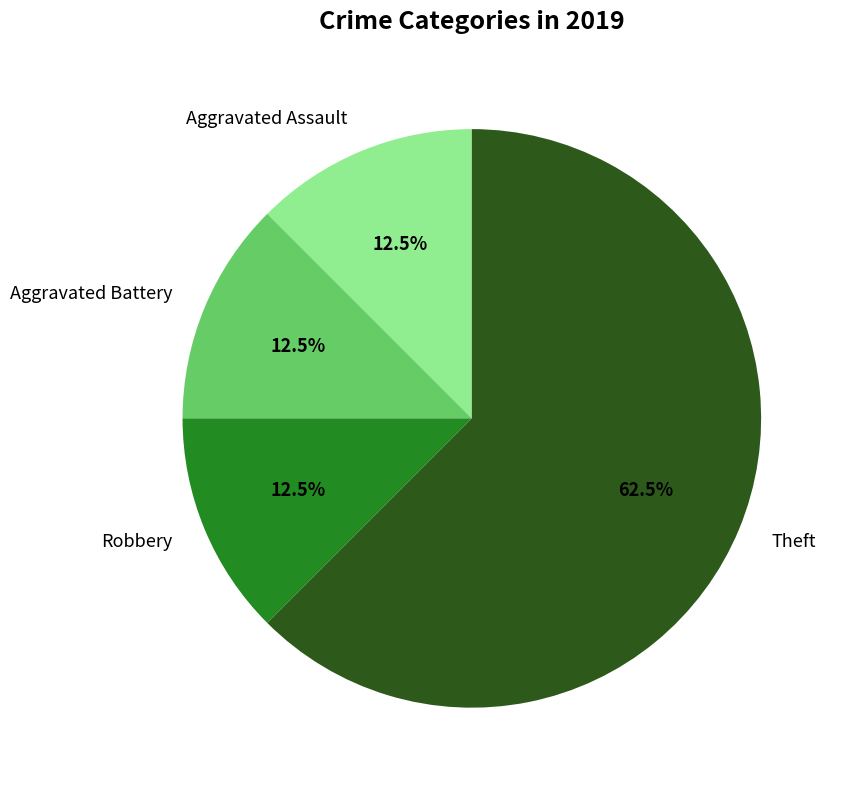

How much of the chart is everything except Theft?

37.5%